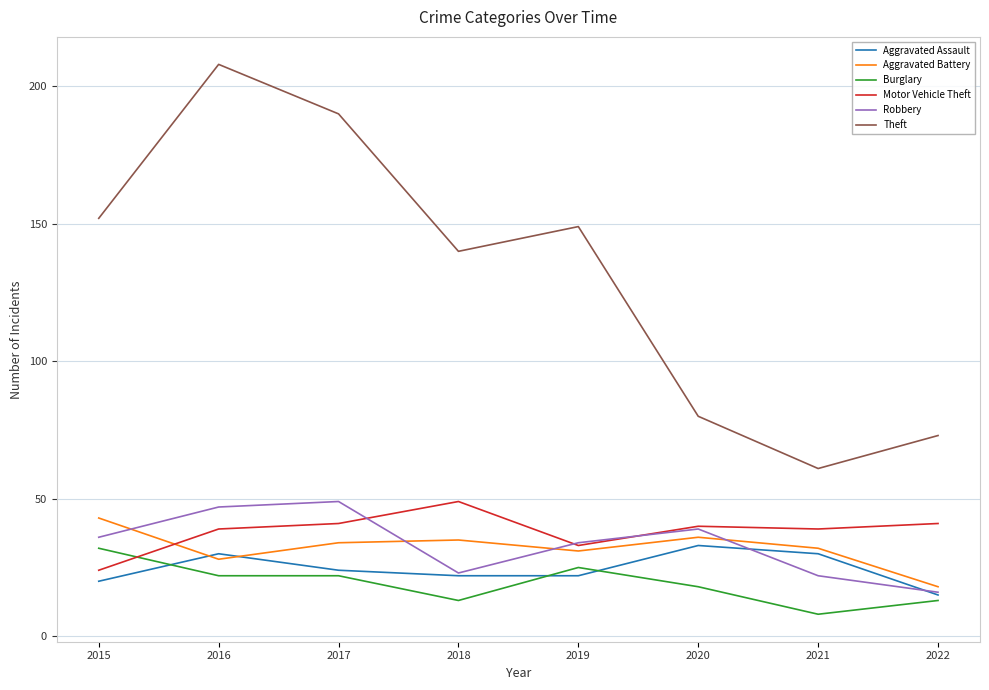

True or false: Motor Vehicle Theft and Theft intersect in this chart.

False